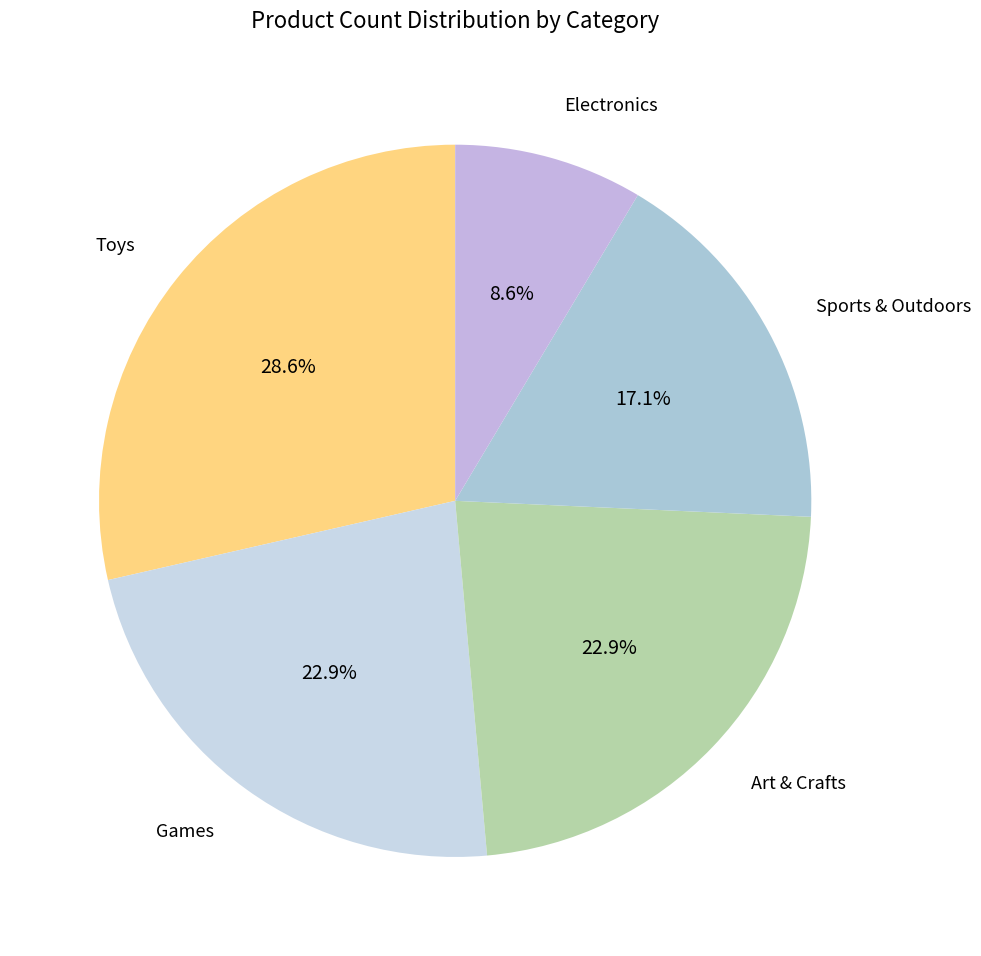

What percentage is the Toys slice, to the nearest percent?

29%